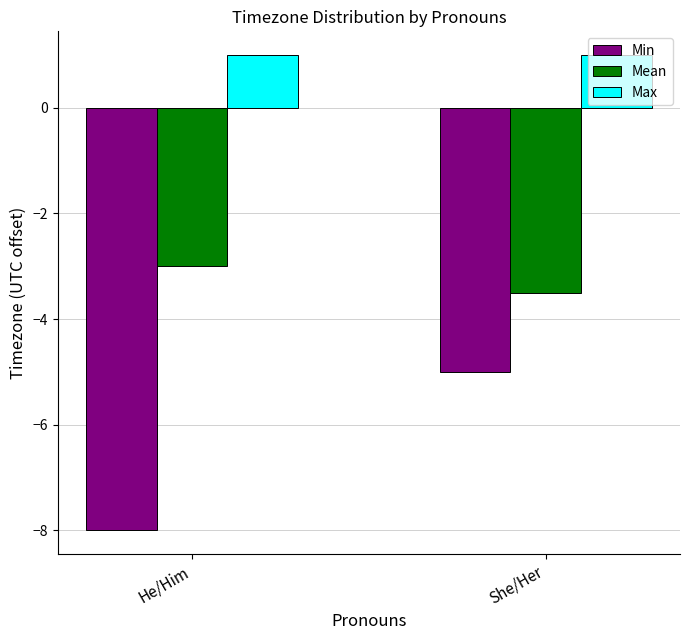

What is the value of the Max bar at the 2nd from the left?

1.0